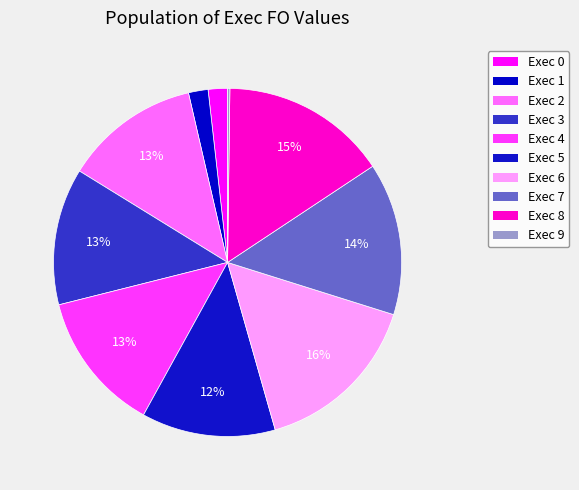

How many slices are in this pie chart?

10